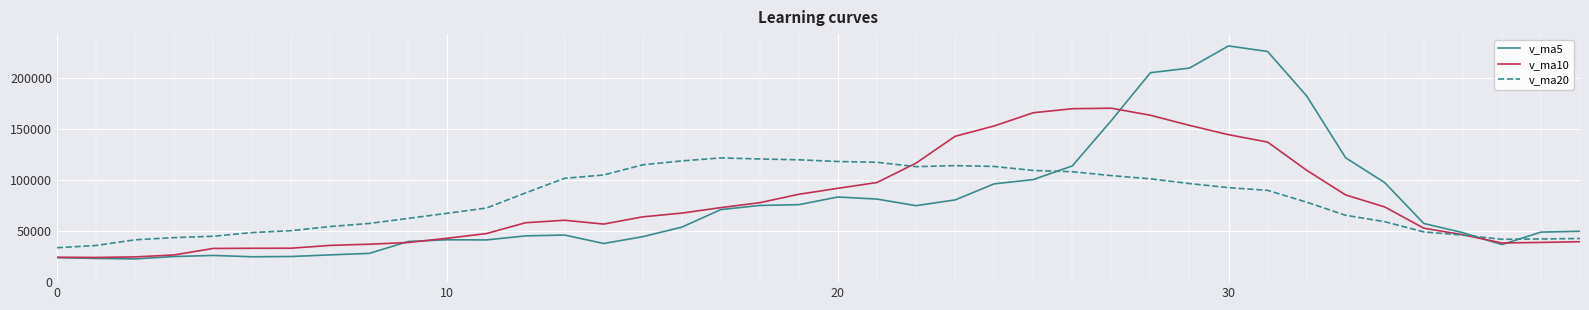

What are all the series names shown in the legend?

v_ma5, v_ma10, v_ma20